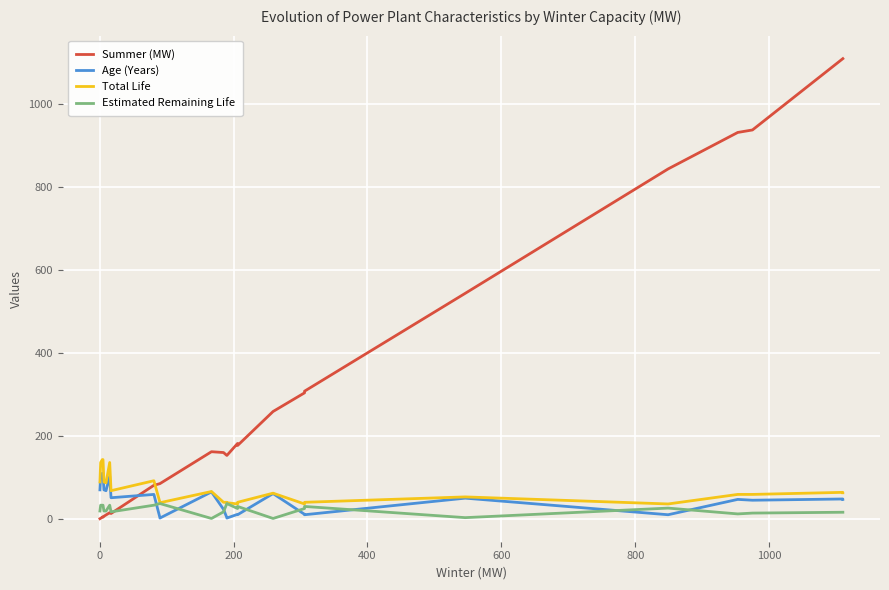

How many interior local peaks does the Summer (MW) series have?

1